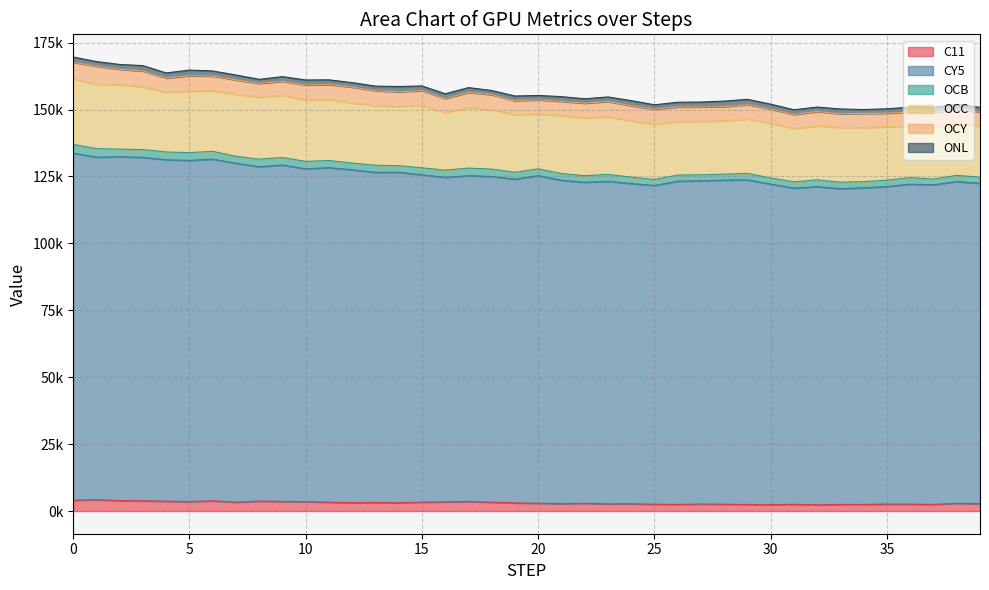

Which series changed the most between 7 and 14?

CY5